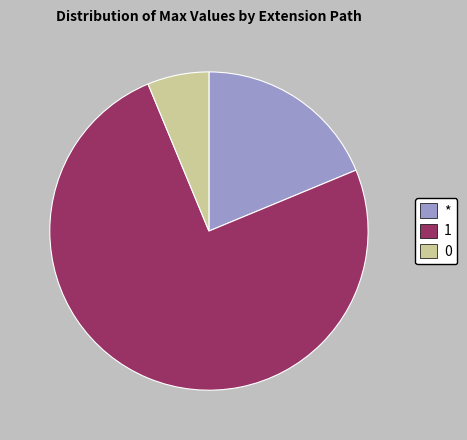

How many segments does this pie chart have?

3